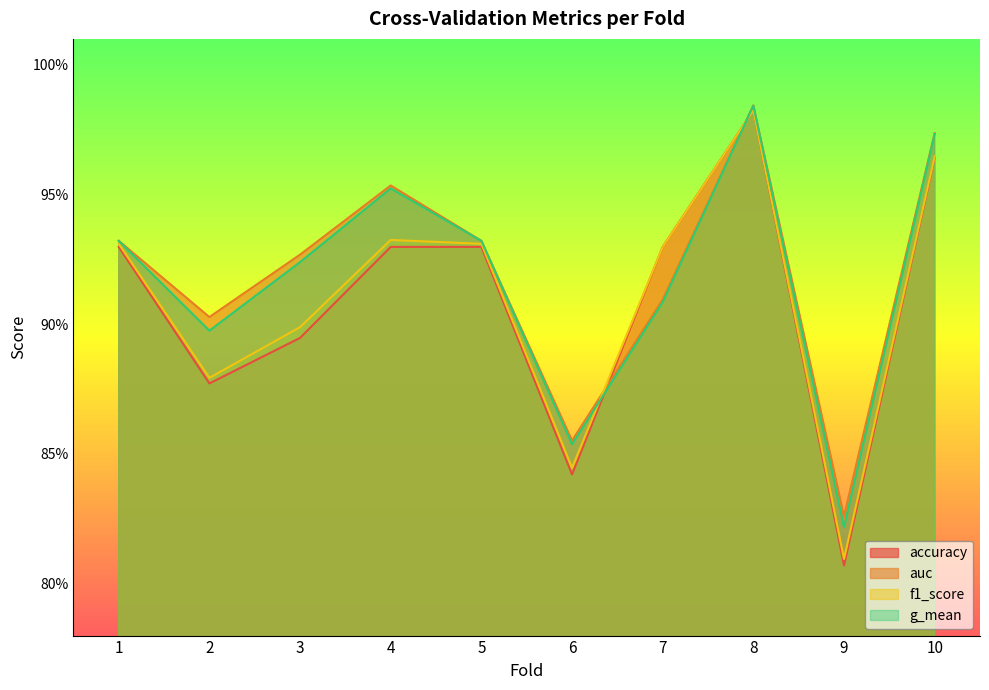

What is the average value of the accuracy series?

0.9